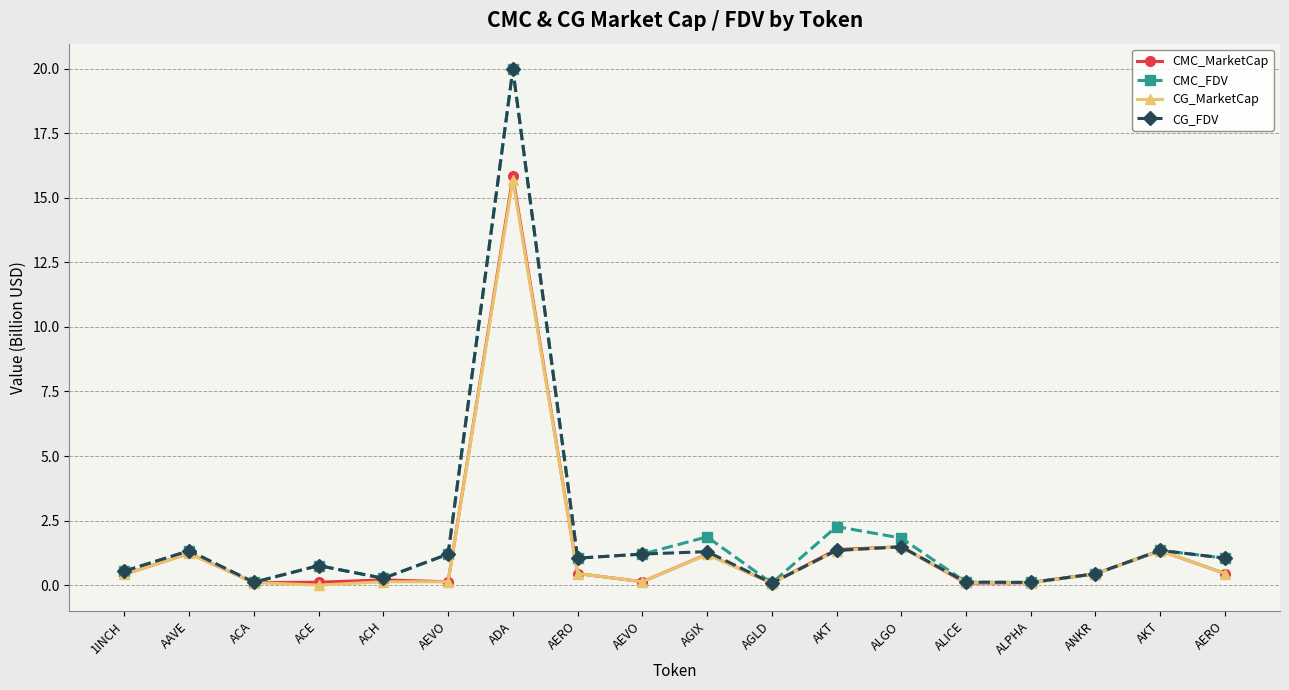

How many lines are shown in the chart?

4